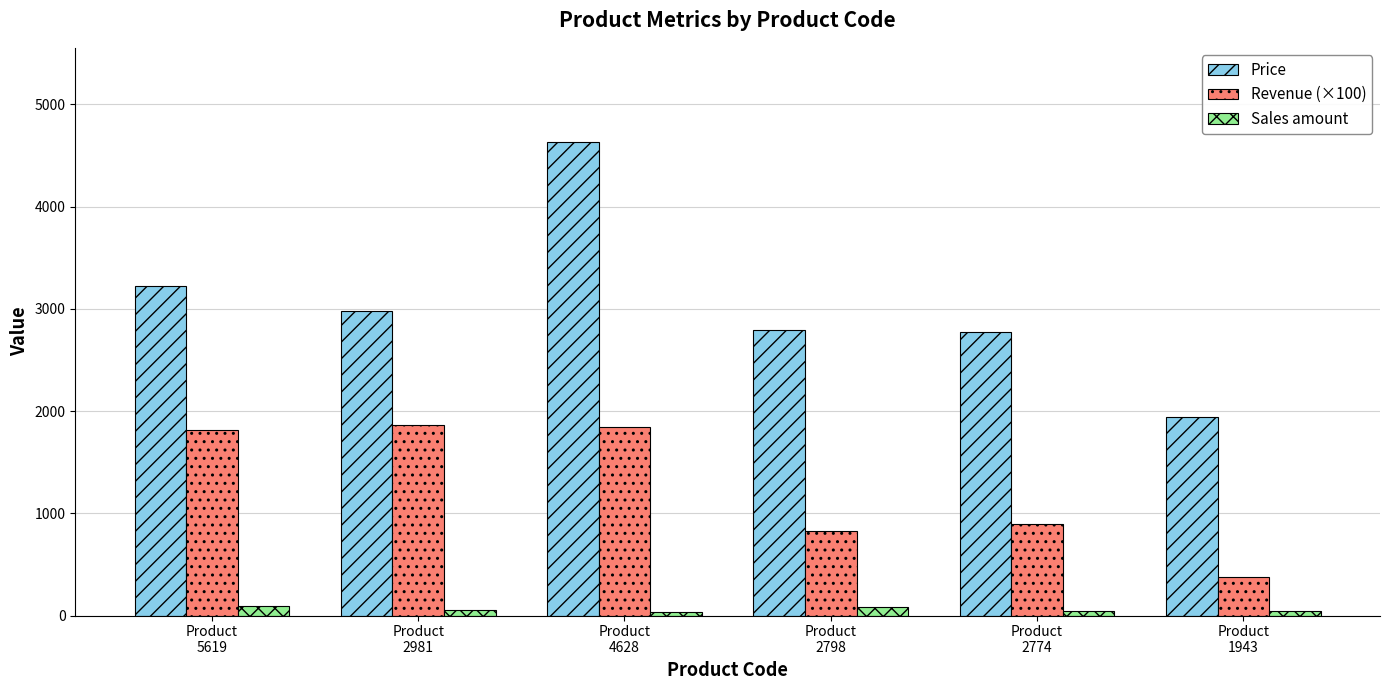

How many bars are there in each group?

3